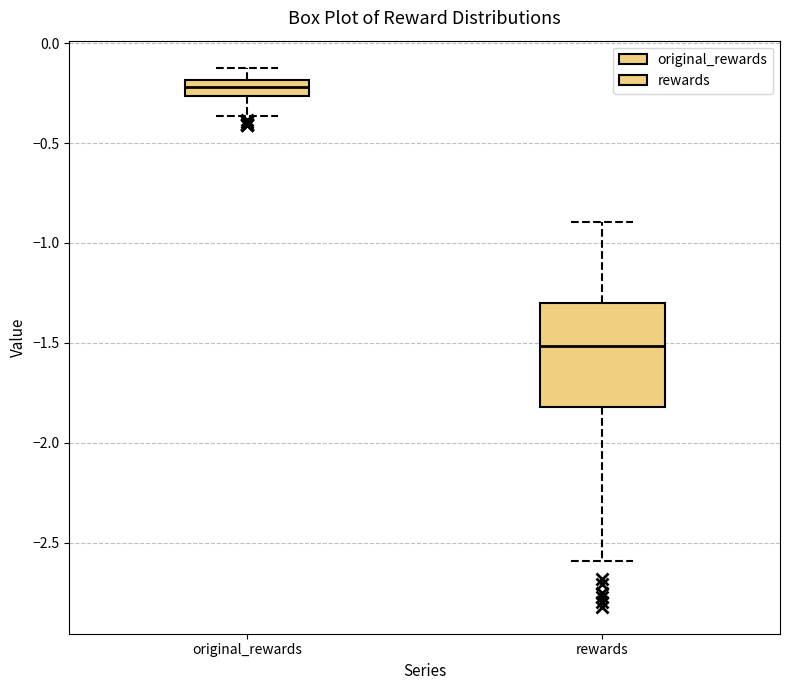

Comparing the boxes themselves (not the whiskers), which one is the tallest?

rewards